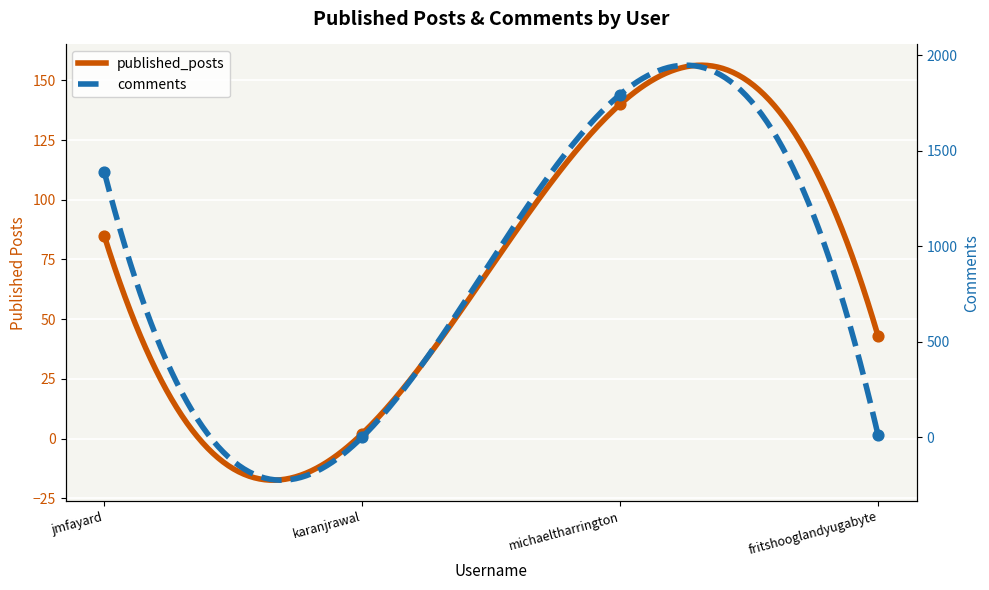

Which series reaches the minimum Y coordinate?

comments